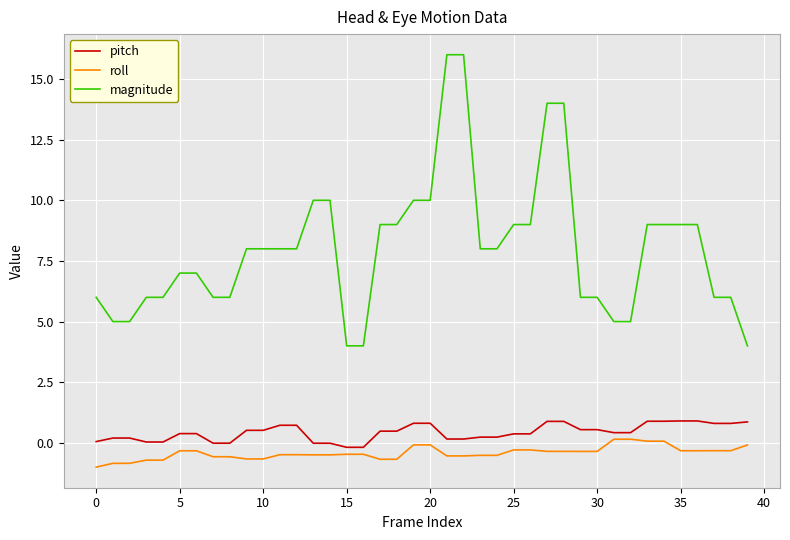

Which series has the largest range (max minus min)?

magnitude